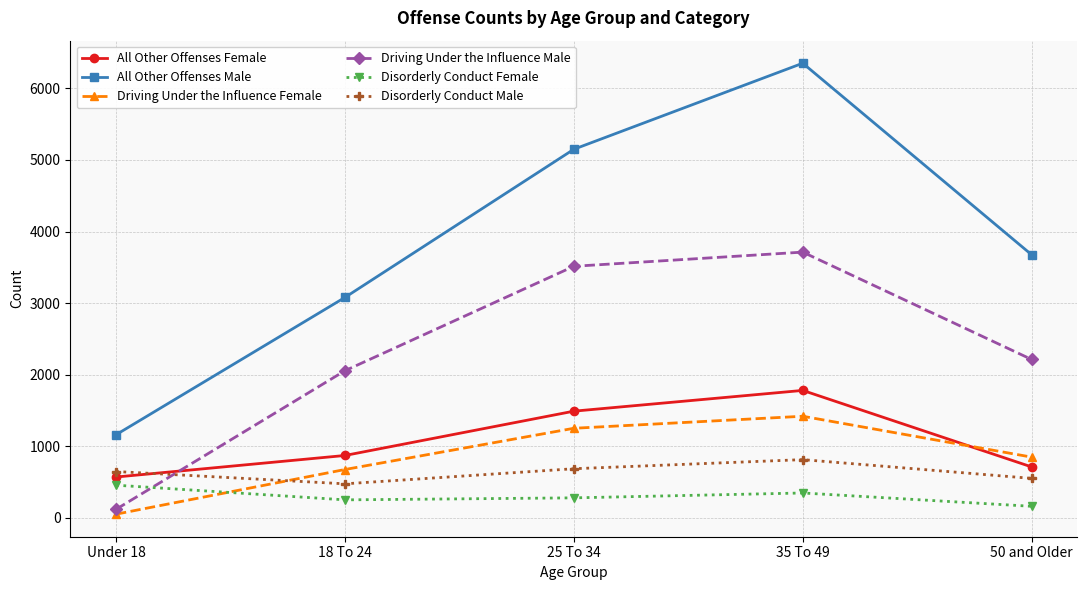

How many data points does each series have?

5